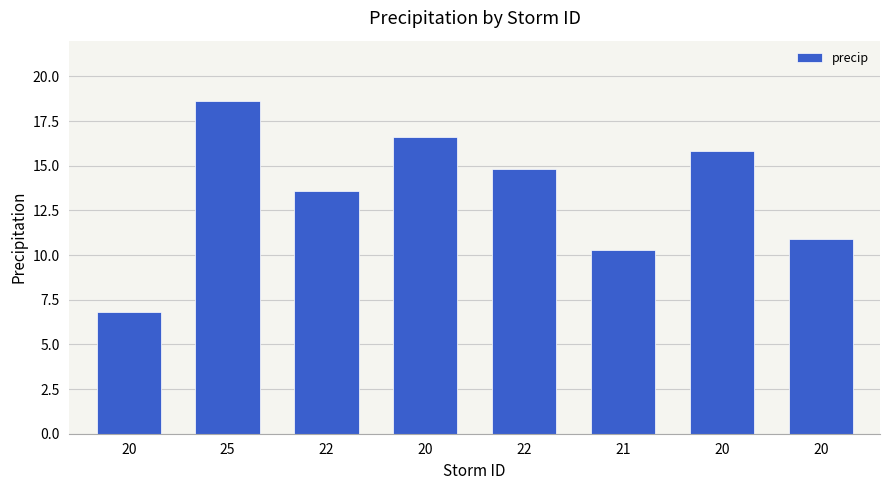

Does the chart contain any negative values?

No